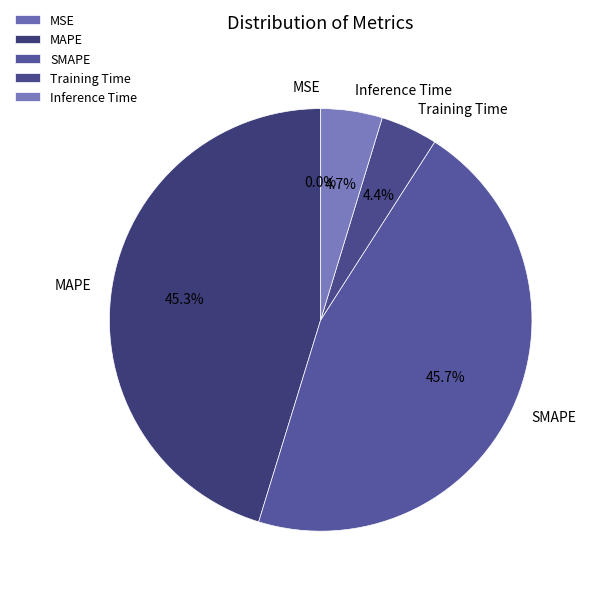

True or false: MAPE accounts for 51% of the total.

False